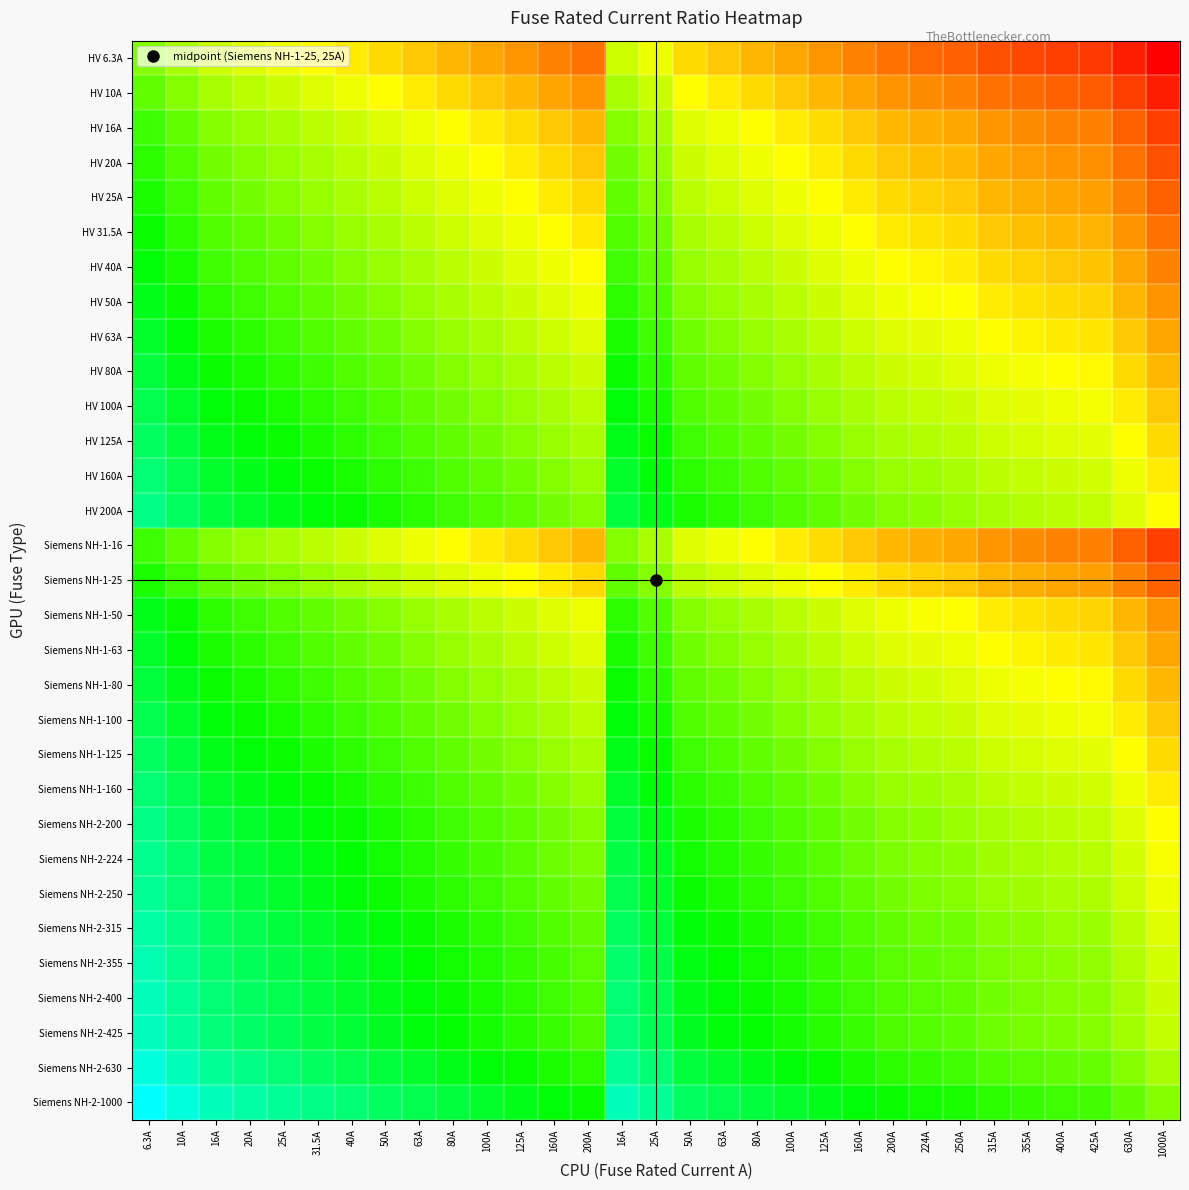

Reading left to right, list all the values displayed in this chart.

HV 6.3A: 6.3A=0.5	10A=0.4	16A=0.4	20A=0.4	25A=0.4	31.5A=0.3	40A=0.3	50A=0.3	63A=0.3	80A=0.2	100A=0.2	125A=0.2	160A=0.2	200A=0.1	16A=0.4	25A=0.4	50A=0.3	63A=0.3	80A=0.2	100A=0.2	125A=0.2	160A=0.2	200A=0.1	224A=0.1	250A=0.1	315A=0.1	355A=0.1	400A=0.1	425A=0.1	630A=0.0	1000A=0.0
HV 10A: 6.3A=0.5	10A=0.5	16A=0.4	20A=0.4	25A=0.4	31.5A=0.4	40A=0.4	50A=0.3	63A=0.3	80A=0.3	100A=0.3	125A=0.2	160A=0.2	200A=0.2	16A=0.4	25A=0.4	50A=0.3	63A=0.3	80A=0.3	100A=0.3	125A=0.2	160A=0.2	200A=0.2	224A=0.2	250A=0.2	315A=0.2	355A=0.1	400A=0.1	425A=0.1	630A=0.1	1000A=0.0
HV 16A: 6.3A=0.6	10A=0.5	16A=0.5	20A=0.5	25A=0.4	31.5A=0.4	40A=0.4	50A=0.4	63A=0.4	80A=0.3	100A=0.3	125A=0.3	160A=0.3	200A=0.2	16A=0.5	25A=0.4	50A=0.4	63A=0.4	80A=0.3	100A=0.3	125A=0.3	160A=0.3	200A=0.2	224A=0.2	250A=0.2	315A=0.2	355A=0.2	400A=0.2	425A=0.2	630A=0.1	1000A=0.1
HV 20A: 6.3A=0.6	10A=0.6	16A=0.5	20A=0.5	25A=0.5	31.5A=0.4	40A=0.4	50A=0.4	63A=0.4	80A=0.4	100A=0.3	125A=0.3	160A=0.3	200A=0.3	16A=0.5	25A=0.5	50A=0.4	63A=0.4	80A=0.4	100A=0.3	125A=0.3	160A=0.3	200A=0.3	224A=0.3	250A=0.2	315A=0.2	355A=0.2	400A=0.2	425A=0.2	630A=0.2	1000A=0.1
HV 25A: 6.3A=0.6	10A=0.6	16A=0.5	20A=0.5	25A=0.5	31.5A=0.5	40A=0.4	50A=0.4	63A=0.4	80A=0.4	100A=0.4	125A=0.3	160A=0.3	200A=0.3	16A=0.5	25A=0.5	50A=0.4	63A=0.4	80A=0.4	100A=0.4	125A=0.3	160A=0.3	200A=0.3	224A=0.3	250A=0.3	315A=0.2	355A=0.2	400A=0.2	425A=0.2	630A=0.2	1000A=0.1
HV 31.5A: 6.3A=0.7	10A=0.6	16A=0.6	20A=0.5	25A=0.5	31.5A=0.5	40A=0.5	50A=0.4	63A=0.4	80A=0.4	100A=0.4	125A=0.4	160A=0.3	200A=0.3	16A=0.6	25A=0.5	50A=0.4	63A=0.4	80A=0.4	100A=0.4	125A=0.4	160A=0.3	200A=0.3	224A=0.3	250A=0.3	315A=0.3	355A=0.3	400A=0.2	425A=0.2	630A=0.2	1000A=0.1
HV 40A: 6.3A=0.7	10A=0.6	16A=0.6	20A=0.6	25A=0.5	31.5A=0.5	40A=0.5	50A=0.5	63A=0.4	80A=0.4	100A=0.4	125A=0.4	160A=0.4	200A=0.3	16A=0.6	25A=0.5	50A=0.5	63A=0.4	80A=0.4	100A=0.4	125A=0.4	160A=0.4	200A=0.3	224A=0.3	250A=0.3	315A=0.3	355A=0.3	400A=0.3	425A=0.3	630A=0.2	1000A=0.2
HV 50A: 6.3A=0.7	10A=0.7	16A=0.6	20A=0.6	25A=0.6	31.5A=0.5	40A=0.5	50A=0.5	63A=0.5	80A=0.4	100A=0.4	125A=0.4	160A=0.4	200A=0.4	16A=0.6	25A=0.6	50A=0.5	63A=0.5	80A=0.4	100A=0.4	125A=0.4	160A=0.4	200A=0.4	224A=0.3	250A=0.3	315A=0.3	355A=0.3	400A=0.3	425A=0.3	630A=0.2	1000A=0.2
HV 63A: 6.3A=0.7	10A=0.7	16A=0.6	20A=0.6	25A=0.6	31.5A=0.6	40A=0.5	50A=0.5	63A=0.5	80A=0.5	100A=0.4	125A=0.4	160A=0.4	200A=0.4	16A=0.6	25A=0.6	50A=0.5	63A=0.5	80A=0.5	100A=0.4	125A=0.4	160A=0.4	200A=0.4	224A=0.4	250A=0.4	315A=0.3	355A=0.3	400A=0.3	425A=0.3	630A=0.3	1000A=0.2
HV 80A: 6.3A=0.7	10A=0.7	16A=0.7	20A=0.6	25A=0.6	31.5A=0.6	40A=0.6	50A=0.5	63A=0.5	80A=0.5	100A=0.5	125A=0.4	160A=0.4	200A=0.4	16A=0.7	25A=0.6	50A=0.5	63A=0.5	80A=0.5	100A=0.5	125A=0.4	160A=0.4	200A=0.4	224A=0.4	250A=0.4	315A=0.4	355A=0.3	400A=0.3	425A=0.3	630A=0.3	1000A=0.2
HV 100A: 6.3A=0.8	10A=0.7	16A=0.7	20A=0.7	25A=0.6	31.5A=0.6	40A=0.6	50A=0.6	63A=0.5	80A=0.5	100A=0.5	125A=0.5	160A=0.4	200A=0.4	16A=0.7	25A=0.6	50A=0.6	63A=0.5	80A=0.5	100A=0.5	125A=0.5	160A=0.4	200A=0.4	224A=0.4	250A=0.4	315A=0.4	355A=0.4	400A=0.4	425A=0.3	630A=0.3	1000A=0.3
HV 125A: 6.3A=0.8	10A=0.7	16A=0.7	20A=0.7	25A=0.7	31.5A=0.6	40A=0.6	50A=0.6	63A=0.6	80A=0.5	100A=0.5	125A=0.5	160A=0.5	200A=0.4	16A=0.7	25A=0.7	50A=0.6	63A=0.6	80A=0.5	100A=0.5	125A=0.5	160A=0.5	200A=0.4	224A=0.4	250A=0.4	315A=0.4	355A=0.4	400A=0.4	425A=0.4	630A=0.3	1000A=0.3
HV 160A: 6.3A=0.8	10A=0.8	16A=0.7	20A=0.7	25A=0.7	31.5A=0.7	40A=0.6	50A=0.6	63A=0.6	80A=0.6	100A=0.5	125A=0.5	160A=0.5	200A=0.5	16A=0.7	25A=0.7	50A=0.6	63A=0.6	80A=0.6	100A=0.5	125A=0.5	160A=0.5	200A=0.5	224A=0.5	250A=0.4	315A=0.4	355A=0.4	400A=0.4	425A=0.4	630A=0.4	1000A=0.3
HV 200A: 6.3A=0.8	10A=0.8	16A=0.7	20A=0.7	25A=0.7	31.5A=0.7	40A=0.7	50A=0.6	63A=0.6	80A=0.6	100A=0.6	125A=0.5	160A=0.5	200A=0.5	16A=0.7	25A=0.7	50A=0.6	63A=0.6	80A=0.6	100A=0.6	125A=0.5	160A=0.5	200A=0.5	224A=0.5	250A=0.5	315A=0.4	355A=0.4	400A=0.4	425A=0.4	630A=0.4	1000A=0.3
Siemens NH-1-16: 6.3A=0.6	10A=0.5	16A=0.5	20A=0.5	25A=0.4	31.5A=0.4	40A=0.4	50A=0.4	63A=0.4	80A=0.3	100A=0.3	125A=0.3	160A=0.3	200A=0.2	16A=0.5	25A=0.4	50A=0.4	63A=0.4	80A=0.3	100A=0.3	125A=0.3	160A=0.3	200A=0.2	224A=0.2	250A=0.2	315A=0.2	355A=0.2	400A=0.2	425A=0.2	630A=0.1	1000A=0.1
Siemens NH-1-25: 6.3A=0.6	10A=0.6	16A=0.5	20A=0.5	25A=0.5	31.5A=0.5	40A=0.4	50A=0.4	63A=0.4	80A=0.4	100A=0.4	125A=0.3	160A=0.3	200A=0.3	16A=0.5	25A=0.5	50A=0.4	63A=0.4	80A=0.4	100A=0.4	125A=0.3	160A=0.3	200A=0.3	224A=0.3	250A=0.3	315A=0.2	355A=0.2	400A=0.2	425A=0.2	630A=0.2	1000A=0.1
Siemens NH-1-50: 6.3A=0.7	10A=0.7	16A=0.6	20A=0.6	25A=0.6	31.5A=0.5	40A=0.5	50A=0.5	63A=0.5	80A=0.4	100A=0.4	125A=0.4	160A=0.4	200A=0.4	16A=0.6	25A=0.6	50A=0.5	63A=0.5	80A=0.4	100A=0.4	125A=0.4	160A=0.4	200A=0.4	224A=0.3	250A=0.3	315A=0.3	355A=0.3	400A=0.3	425A=0.3	630A=0.2	1000A=0.2
Siemens NH-1-63: 6.3A=0.7	10A=0.7	16A=0.6	20A=0.6	25A=0.6	31.5A=0.6	40A=0.5	50A=0.5	63A=0.5	80A=0.5	100A=0.4	125A=0.4	160A=0.4	200A=0.4	16A=0.6	25A=0.6	50A=0.5	63A=0.5	80A=0.5	100A=0.4	125A=0.4	160A=0.4	200A=0.4	224A=0.4	250A=0.4	315A=0.3	355A=0.3	400A=0.3	425A=0.3	630A=0.3	1000A=0.2
Siemens NH-1-80: 6.3A=0.7	10A=0.7	16A=0.7	20A=0.6	25A=0.6	31.5A=0.6	40A=0.6	50A=0.5	63A=0.5	80A=0.5	100A=0.5	125A=0.4	160A=0.4	200A=0.4	16A=0.7	25A=0.6	50A=0.5	63A=0.5	80A=0.5	100A=0.5	125A=0.4	160A=0.4	200A=0.4	224A=0.4	250A=0.4	315A=0.4	355A=0.3	400A=0.3	425A=0.3	630A=0.3	1000A=0.2
Siemens NH-1-100: 6.3A=0.8	10A=0.7	16A=0.7	20A=0.7	25A=0.6	31.5A=0.6	40A=0.6	50A=0.6	63A=0.5	80A=0.5	100A=0.5	125A=0.5	160A=0.4	200A=0.4	16A=0.7	25A=0.6	50A=0.6	63A=0.5	80A=0.5	100A=0.5	125A=0.5	160A=0.4	200A=0.4	224A=0.4	250A=0.4	315A=0.4	355A=0.4	400A=0.4	425A=0.3	630A=0.3	1000A=0.3
Siemens NH-1-125: 6.3A=0.8	10A=0.7	16A=0.7	20A=0.7	25A=0.7	31.5A=0.6	40A=0.6	50A=0.6	63A=0.6	80A=0.5	100A=0.5	125A=0.5	160A=0.5	200A=0.4	16A=0.7	25A=0.7	50A=0.6	63A=0.6	80A=0.5	100A=0.5	125A=0.5	160A=0.5	200A=0.4	224A=0.4	250A=0.4	315A=0.4	355A=0.4	400A=0.4	425A=0.4	630A=0.3	1000A=0.3
Siemens NH-1-160: 6.3A=0.8	10A=0.8	16A=0.7	20A=0.7	25A=0.7	31.5A=0.7	40A=0.6	50A=0.6	63A=0.6	80A=0.6	100A=0.5	125A=0.5	160A=0.5	200A=0.5	16A=0.7	25A=0.7	50A=0.6	63A=0.6	80A=0.6	100A=0.5	125A=0.5	160A=0.5	200A=0.5	224A=0.5	250A=0.4	315A=0.4	355A=0.4	400A=0.4	425A=0.4	630A=0.4	1000A=0.3
Siemens NH-2-200: 6.3A=0.8	10A=0.8	16A=0.7	20A=0.7	25A=0.7	31.5A=0.7	40A=0.7	50A=0.6	63A=0.6	80A=0.6	100A=0.6	125A=0.5	160A=0.5	200A=0.5	16A=0.7	25A=0.7	50A=0.6	63A=0.6	80A=0.6	100A=0.6	125A=0.5	160A=0.5	200A=0.5	224A=0.5	250A=0.5	315A=0.4	355A=0.4	400A=0.4	425A=0.4	630A=0.4	1000A=0.3
Siemens NH-2-224: 6.3A=0.9	10A=0.8	16A=0.8	20A=0.7	25A=0.7	31.5A=0.7	40A=0.7	50A=0.6	63A=0.6	80A=0.6	100A=0.6	125A=0.6	160A=0.5	200A=0.5	16A=0.8	25A=0.7	50A=0.6	63A=0.6	80A=0.6	100A=0.6	125A=0.6	160A=0.5	200A=0.5	224A=0.5	250A=0.5	315A=0.5	355A=0.4	400A=0.4	425A=0.4	630A=0.4	1000A=0.3
Siemens NH-2-250: 6.3A=0.9	10A=0.8	16A=0.8	20A=0.7	25A=0.7	31.5A=0.7	40A=0.7	50A=0.7	63A=0.6	80A=0.6	100A=0.6	125A=0.6	160A=0.5	200A=0.5	16A=0.8	25A=0.7	50A=0.7	63A=0.6	80A=0.6	100A=0.6	125A=0.6	160A=0.5	200A=0.5	224A=0.5	250A=0.5	315A=0.5	355A=0.5	400A=0.4	425A=0.4	630A=0.4	1000A=0.4
Siemens NH-2-315: 6.3A=0.9	10A=0.8	16A=0.8	20A=0.8	25A=0.7	31.5A=0.7	40A=0.7	50A=0.7	63A=0.7	80A=0.6	100A=0.6	125A=0.6	160A=0.6	200A=0.5	16A=0.8	25A=0.7	50A=0.7	63A=0.7	80A=0.6	100A=0.6	125A=0.6	160A=0.6	200A=0.5	224A=0.5	250A=0.5	315A=0.5	355A=0.5	400A=0.5	425A=0.5	630A=0.4	1000A=0.4
Siemens NH-2-355: 6.3A=0.9	10A=0.9	16A=0.8	20A=0.8	25A=0.8	31.5A=0.7	40A=0.7	50A=0.7	63A=0.7	80A=0.6	100A=0.6	125A=0.6	160A=0.6	200A=0.6	16A=0.8	25A=0.8	50A=0.7	63A=0.7	80A=0.6	100A=0.6	125A=0.6	160A=0.6	200A=0.6	224A=0.5	250A=0.5	315A=0.5	355A=0.5	400A=0.5	425A=0.5	630A=0.4	1000A=0.4
Siemens NH-2-400: 6.3A=0.9	10A=0.9	16A=0.8	20A=0.8	25A=0.8	31.5A=0.7	40A=0.7	50A=0.7	63A=0.7	80A=0.7	100A=0.6	125A=0.6	160A=0.6	200A=0.6	16A=0.8	25A=0.8	50A=0.7	63A=0.7	80A=0.7	100A=0.6	125A=0.6	160A=0.6	200A=0.6	224A=0.6	250A=0.5	315A=0.5	355A=0.5	400A=0.5	425A=0.5	630A=0.4	1000A=0.4
Siemens NH-2-425: 6.3A=0.9	10A=0.9	16A=0.8	20A=0.8	25A=0.8	31.5A=0.8	40A=0.7	50A=0.7	63A=0.7	80A=0.7	100A=0.6	125A=0.6	160A=0.6	200A=0.6	16A=0.8	25A=0.8	50A=0.7	63A=0.7	80A=0.7	100A=0.6	125A=0.6	160A=0.6	200A=0.6	224A=0.6	250A=0.5	315A=0.5	355A=0.5	400A=0.5	425A=0.5	630A=0.5	1000A=0.4
Siemens NH-2-630: 6.3A=1.0	10A=0.9	16A=0.9	20A=0.8	25A=0.8	31.5A=0.8	40A=0.8	50A=0.7	63A=0.7	80A=0.7	100A=0.7	125A=0.7	160A=0.6	200A=0.6	16A=0.9	25A=0.8	50A=0.7	63A=0.7	80A=0.7	100A=0.7	125A=0.7	160A=0.6	200A=0.6	224A=0.6	250A=0.6	315A=0.6	355A=0.6	400A=0.5	425A=0.5	630A=0.5	1000A=0.4
Siemens NH-2-1000: 6.3A=1.0	10A=1.0	16A=0.9	20A=0.9	25A=0.9	31.5A=0.8	40A=0.8	50A=0.8	63A=0.8	80A=0.7	100A=0.7	125A=0.7	160A=0.7	200A=0.7	16A=0.9	25A=0.9	50A=0.8	63A=0.8	80A=0.7	100A=0.7	125A=0.7	160A=0.7	200A=0.7	224A=0.6	250A=0.6	315A=0.6	355A=0.6	400A=0.6	425A=0.6	630A=0.5	1000A=0.5